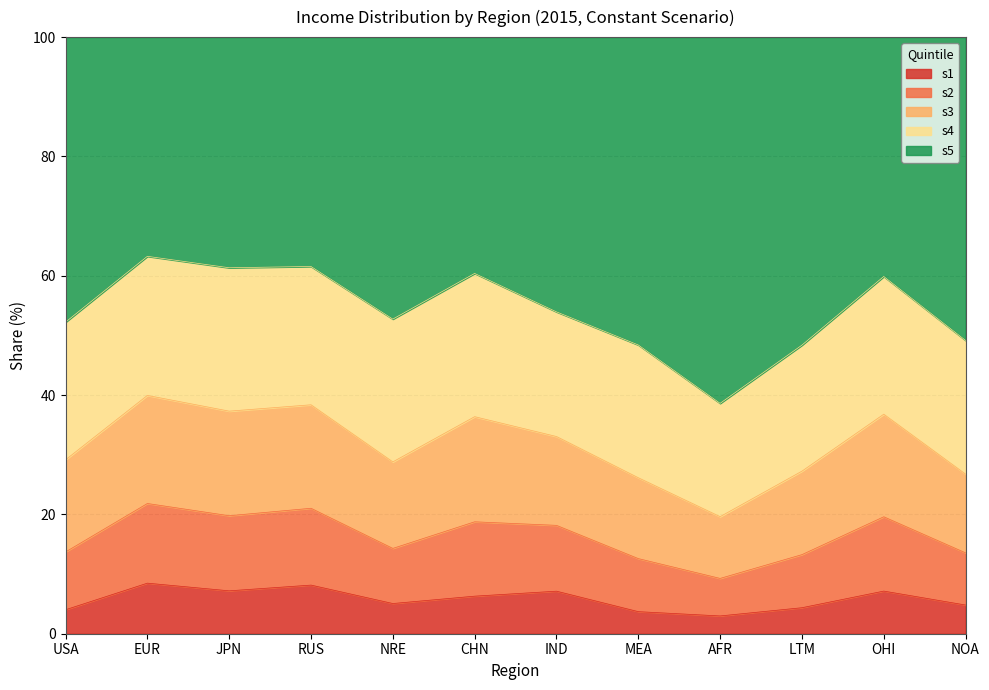

The value of s1 at LTM is 4.4. True or false?

True